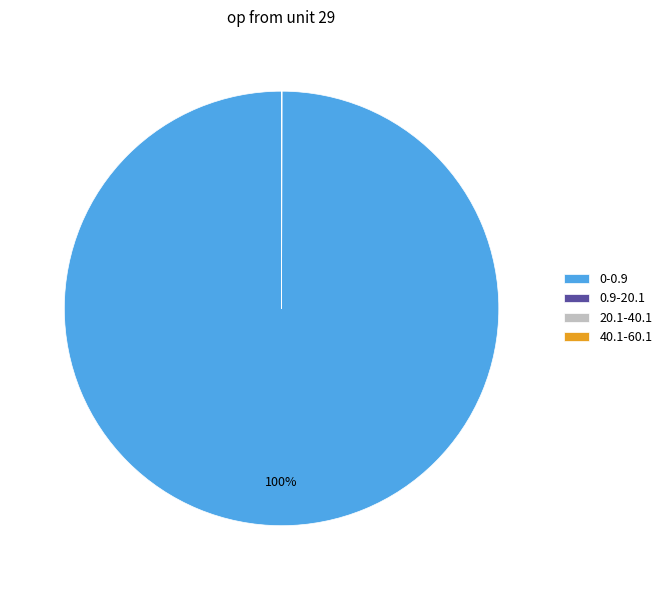

True or false: 0-0.9 accounts for 92% of the total.

False